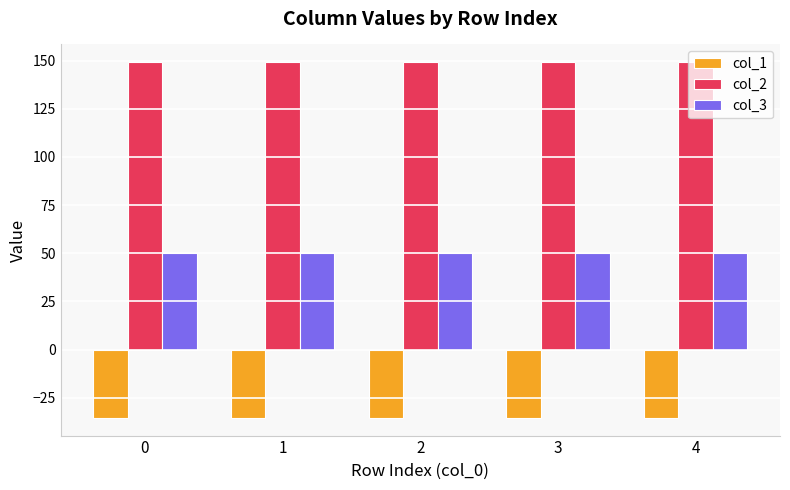

Rank the series by their average value, from highest to lowest.

col_2, col_3, col_1